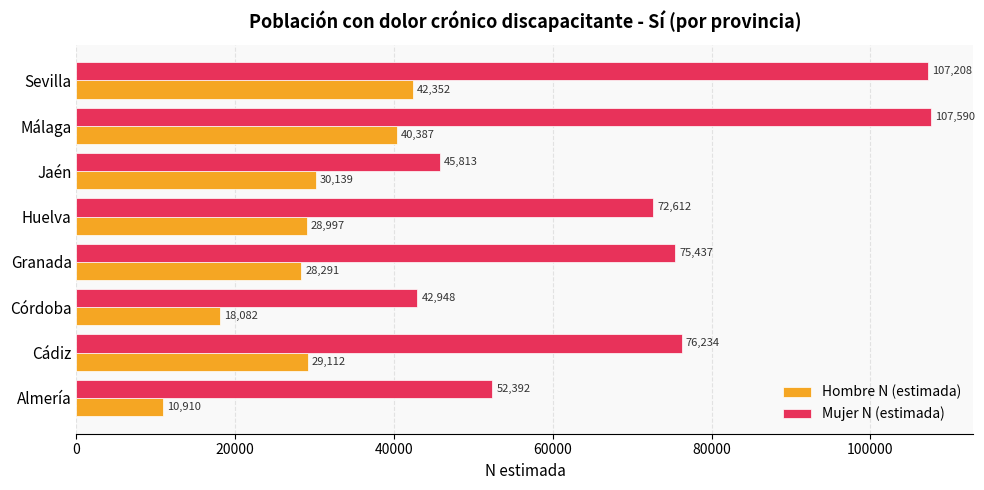

True or false: Mujer N (estimada) has a value of 42948 at Córdoba.

True